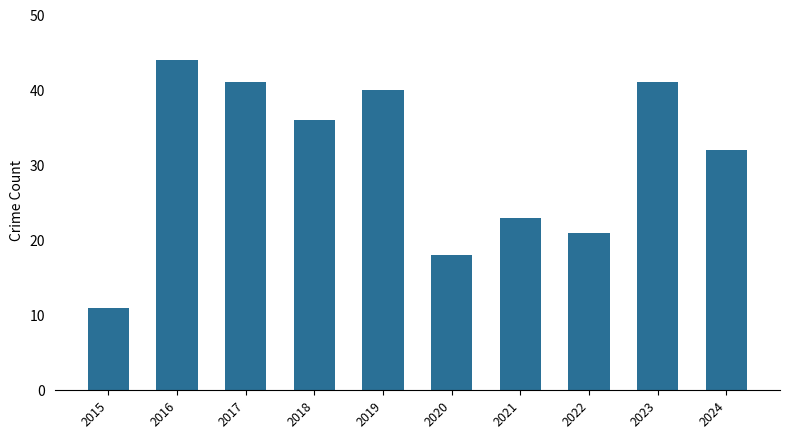

What is the sum of all values?

307